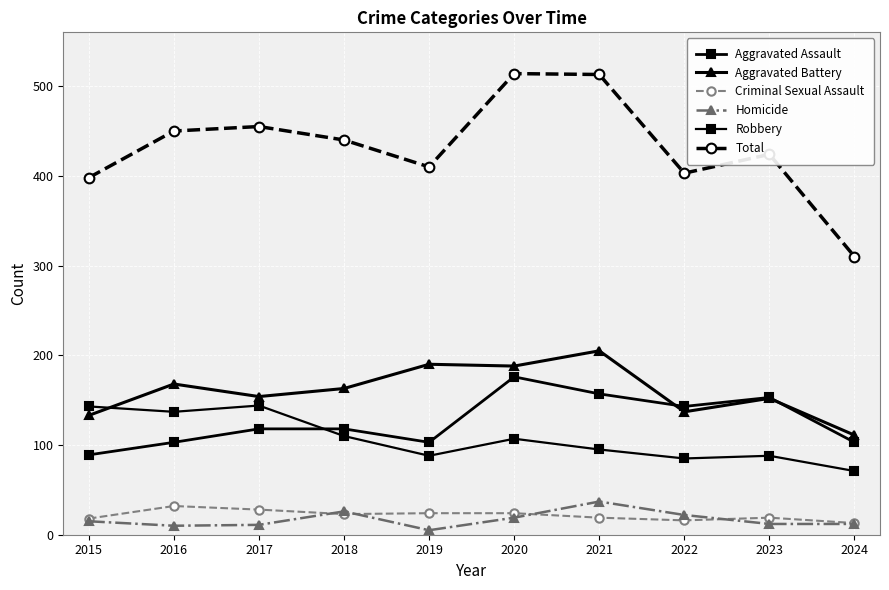

Count the number of categories in the chart.

10